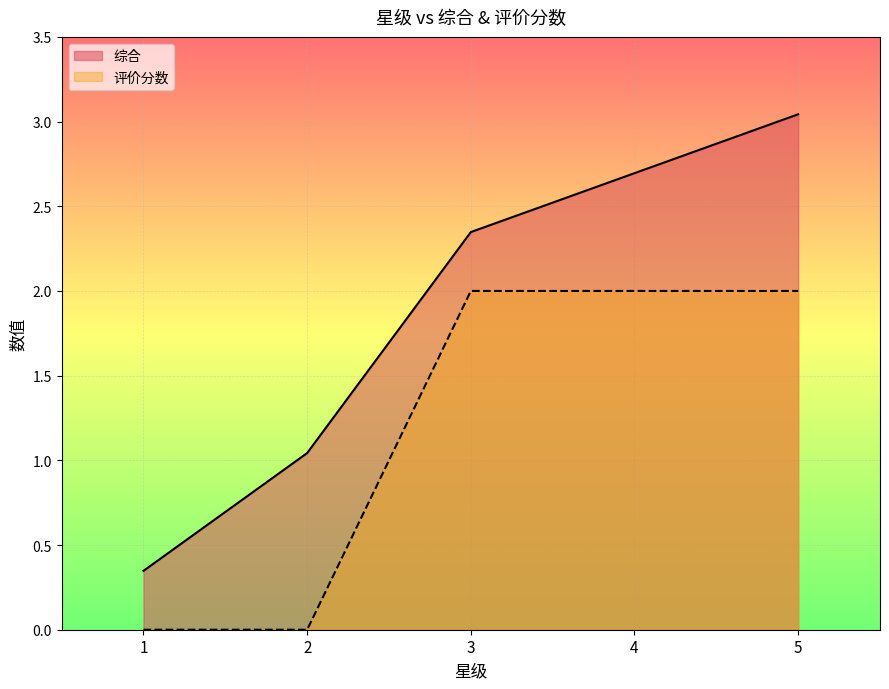

What is the greatest value displayed?

3.0